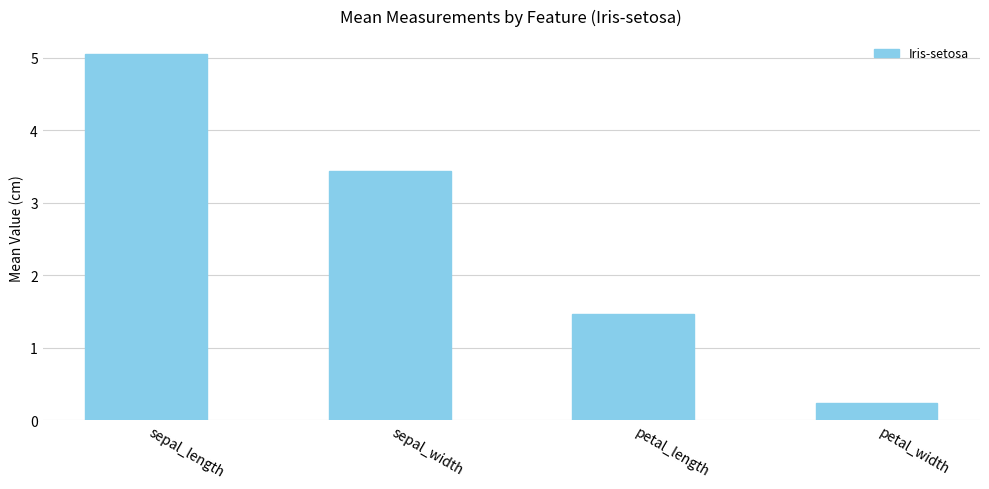

What is the greatest value displayed?

5.0